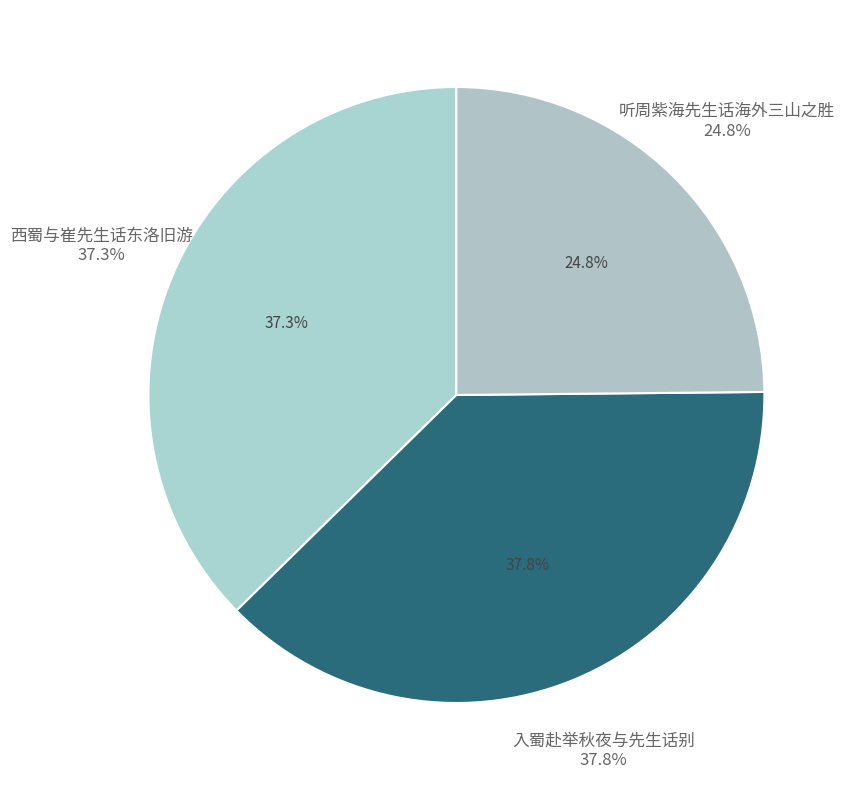

What portion of the pie excludes 听周紫海先生话海外三山之胜?

75.2%